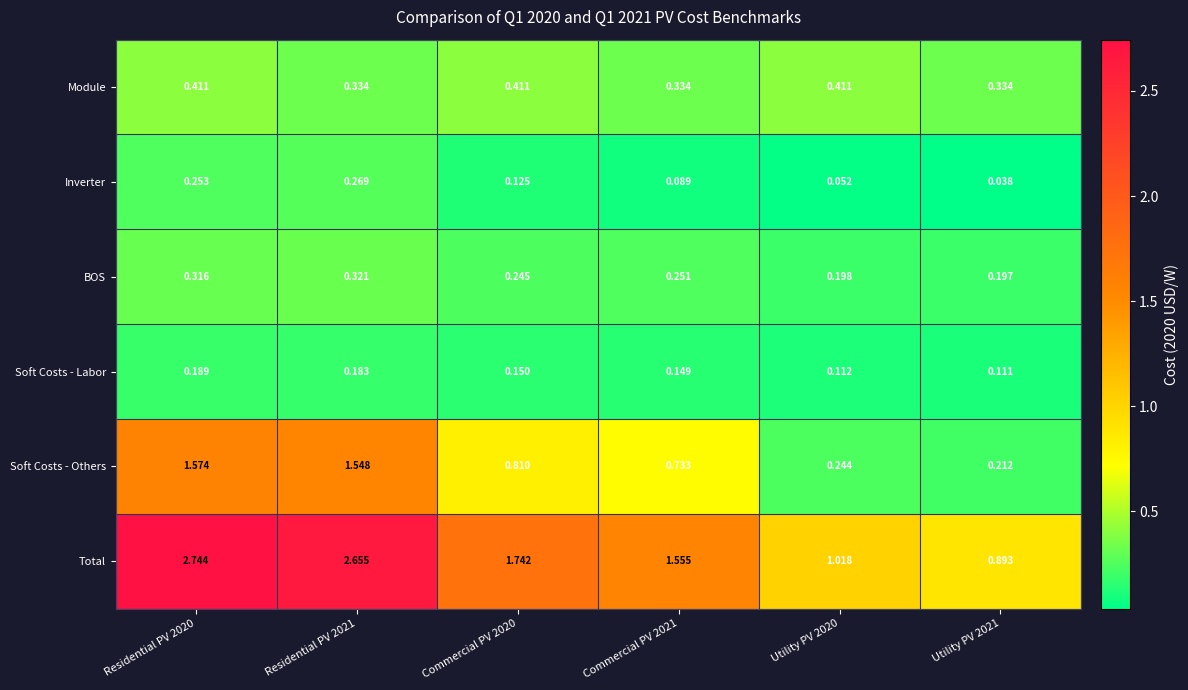

Rank the series at Residential PV 2020 from lowest to highest value.

Soft Costs - Labor, Inverter, BOS, Module, Soft Costs - Others, Total